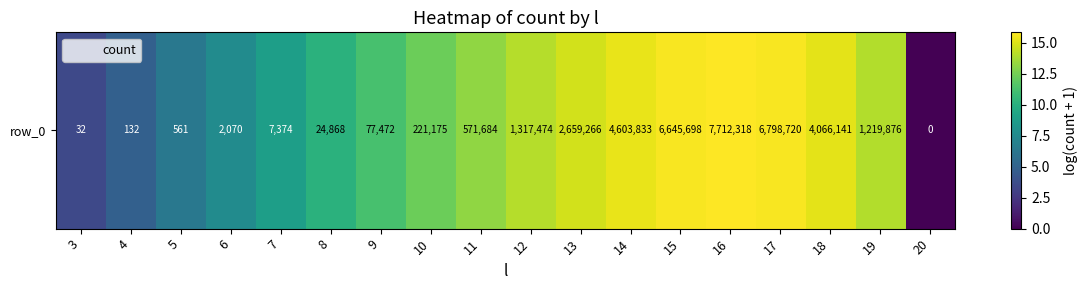

How many data points are less than 13?

9